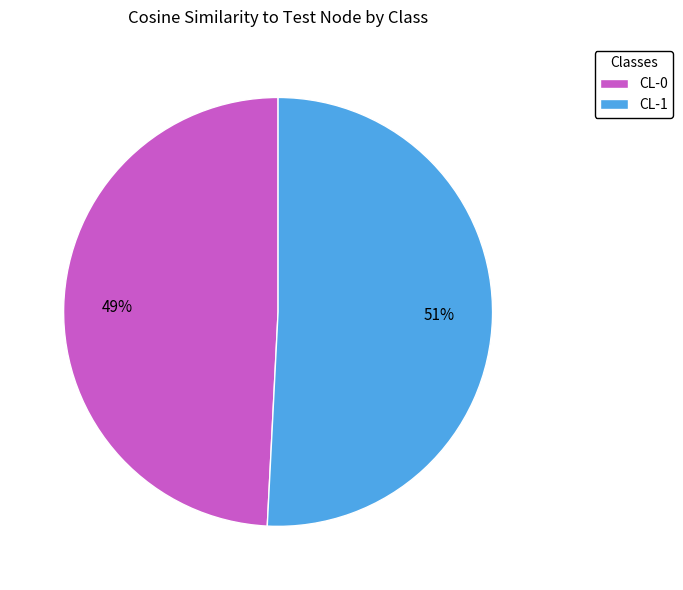

To the nearest percent, what percentage of the pie is CL-1?

51%